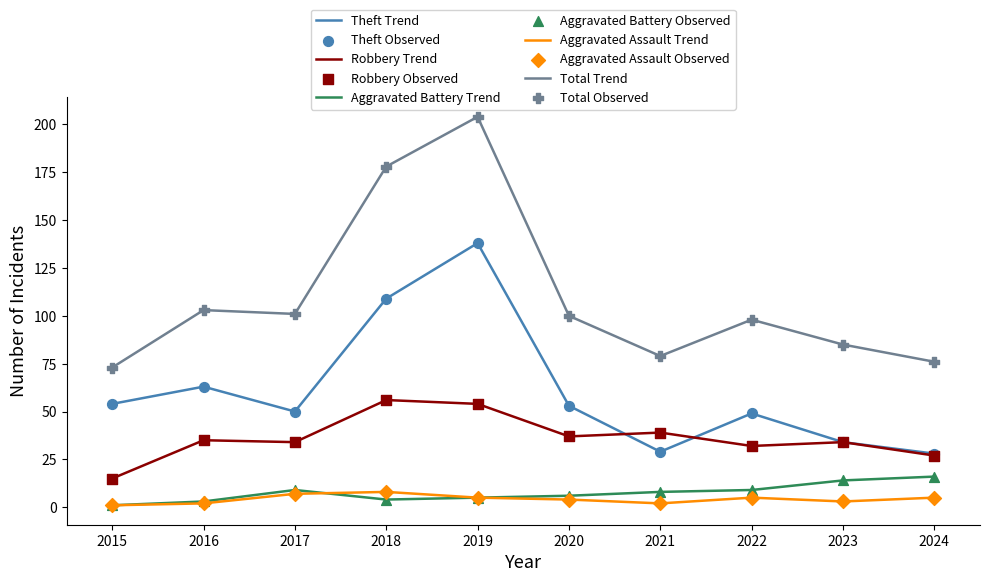

What is the total value across all series at 2020?

200